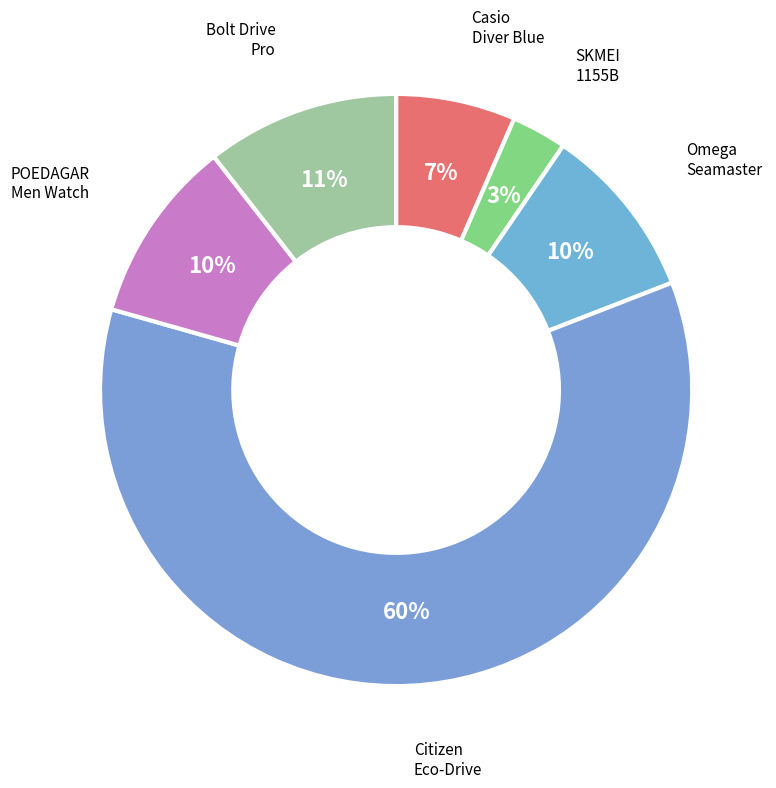

Rank the categories by value from lowest to highest.

SKMEI 1155B Quartz Digital, Casio Diver Blue - MDV106B2A, Omega Seamaster 60, POEDAGAR Men Watch Luxury, Bolt Drive Pro Smart Watch, Citizen Eco-Drive BU2082-56E